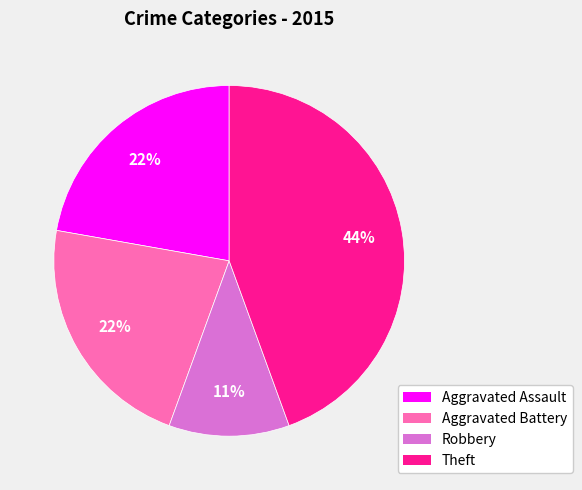

Is there any slice that represents more than half of the pie?

No